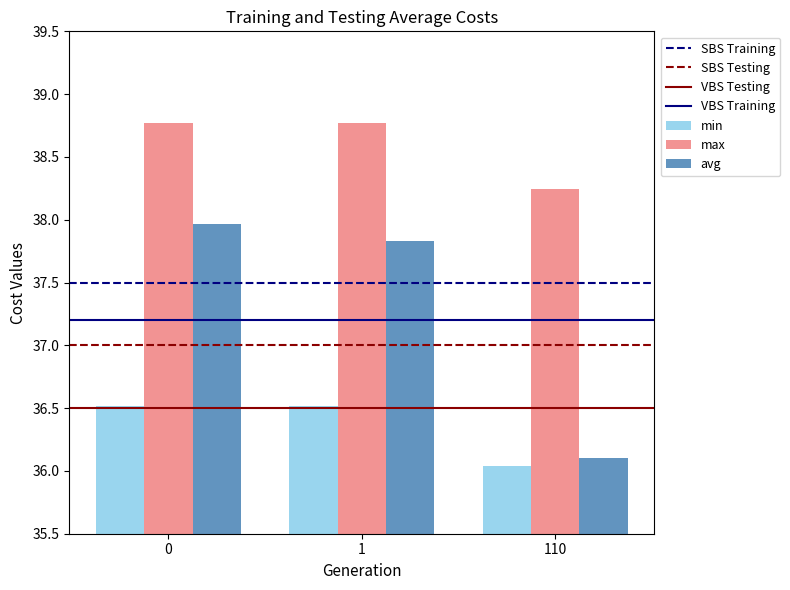

At 110, list the series in order from largest to smallest.

max, avg, min